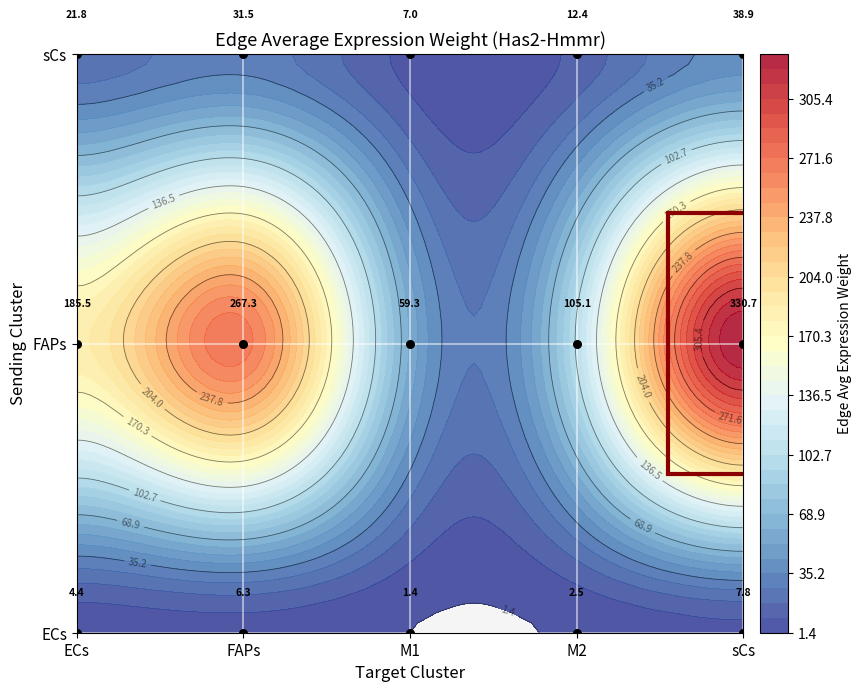

What is the total value across all series at M2?

119.9